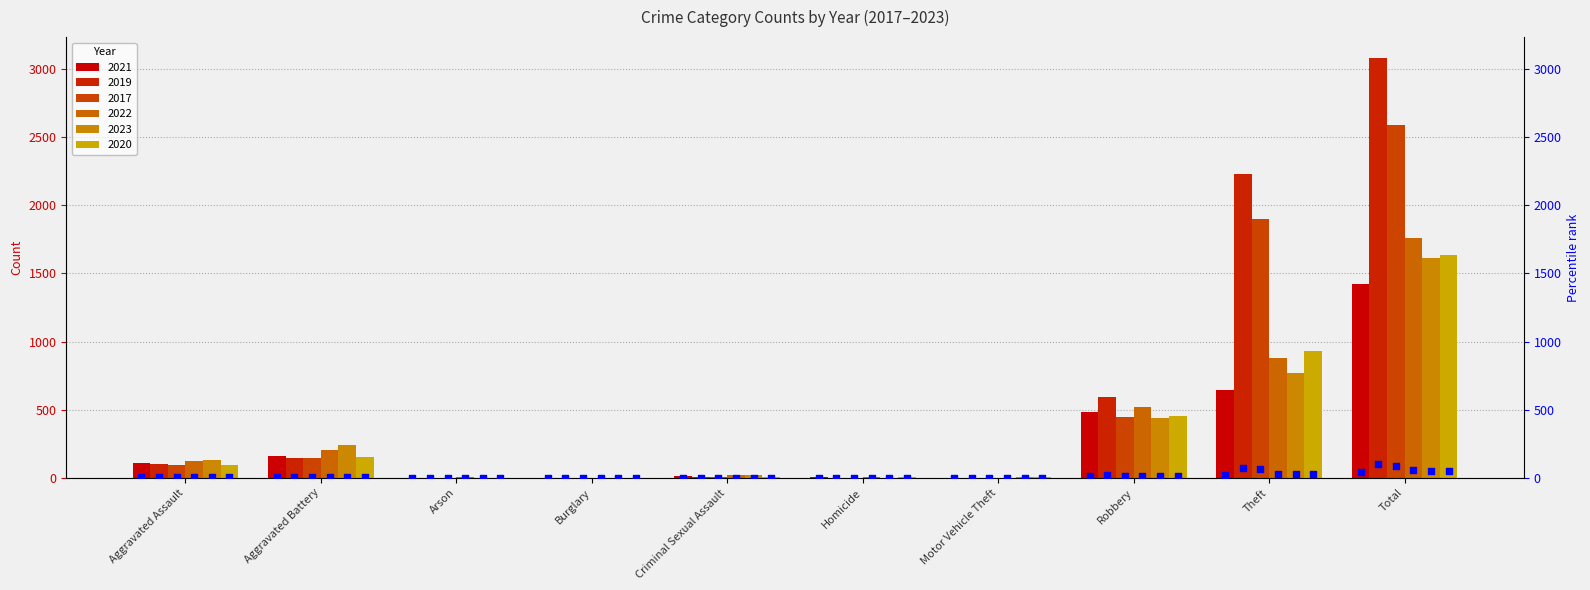

What is the ratio of the value at Aggravated Assault to the value at Total?

0.1